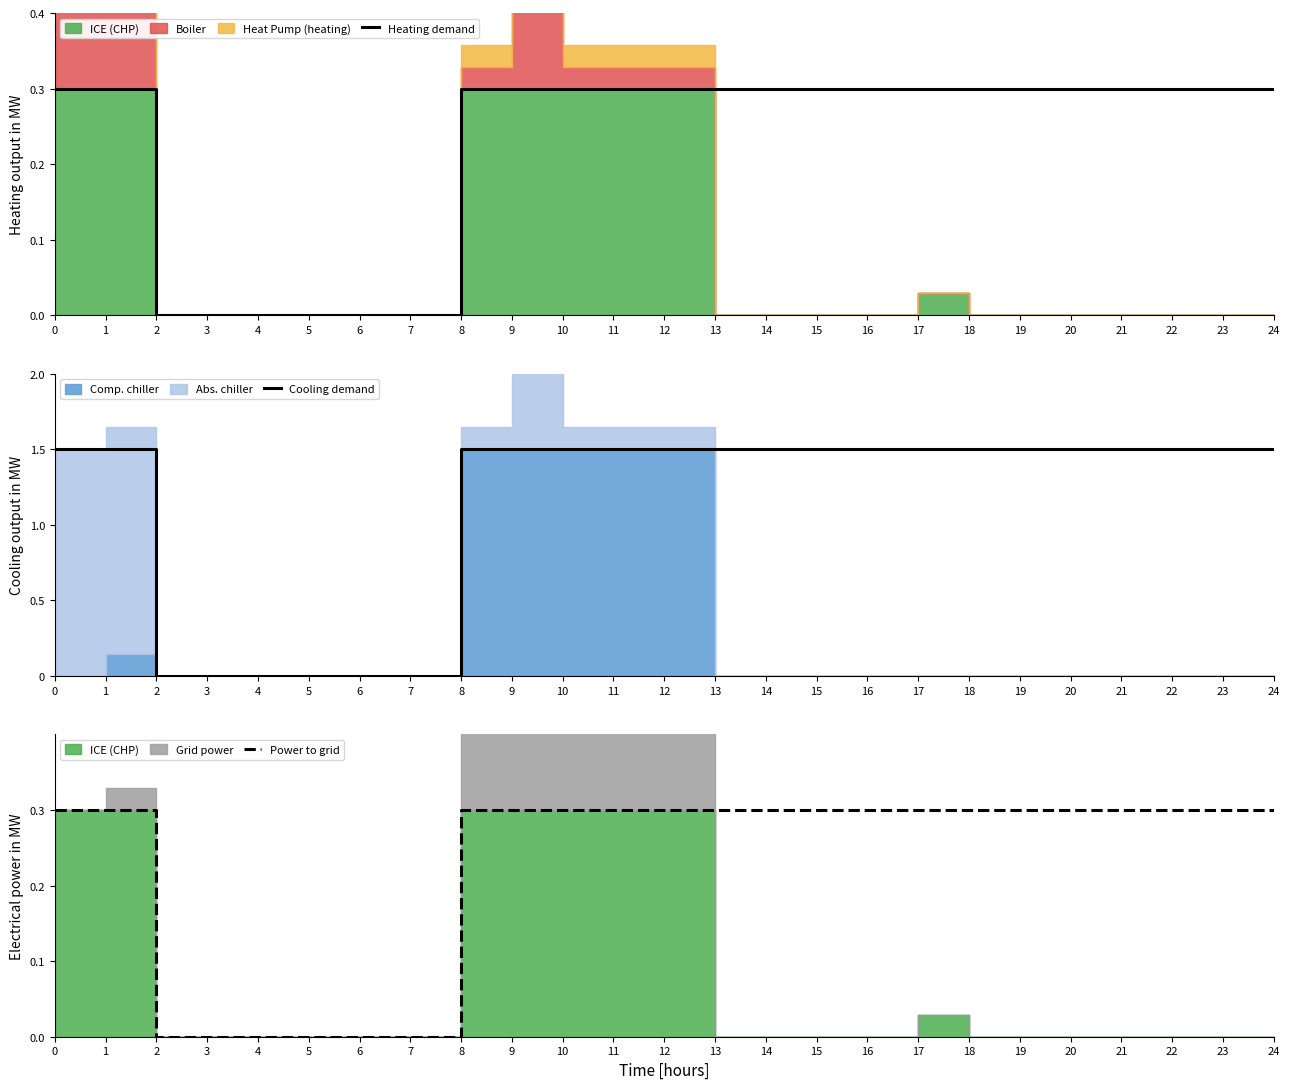

The value of Cooling demand at 13 is 120. True or false?

True